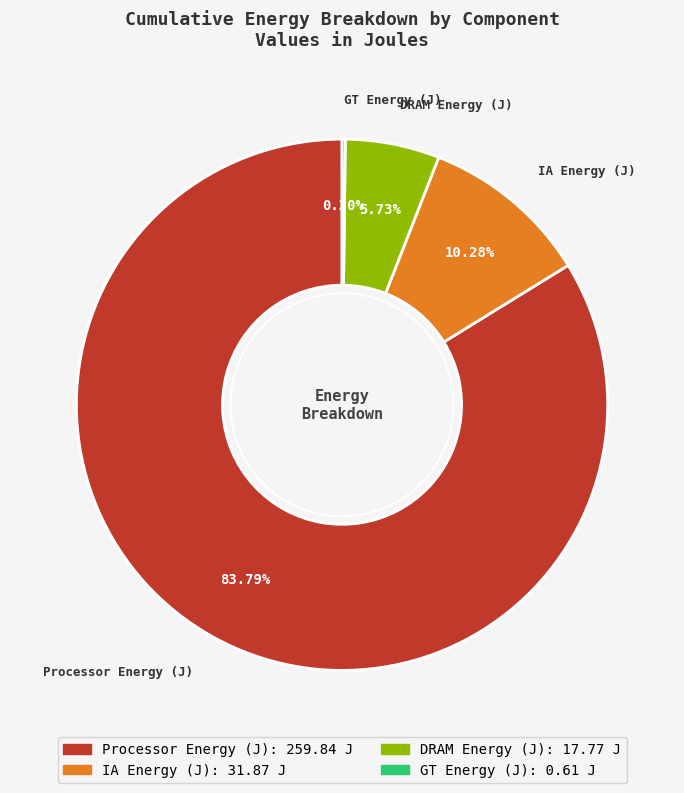

Does any single category account for the majority?

Yes